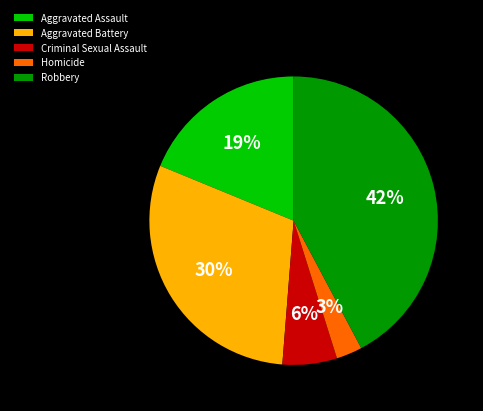

Do Criminal Sexual Assault and Aggravated Assault together represent more than half of the pie?

No